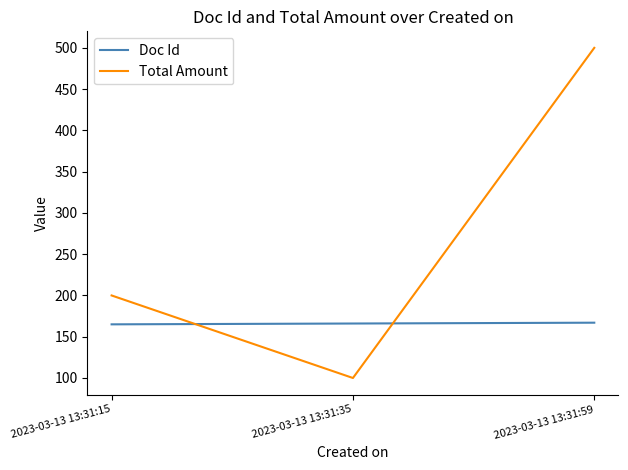

What is the highest value of the Doc Id series?

167